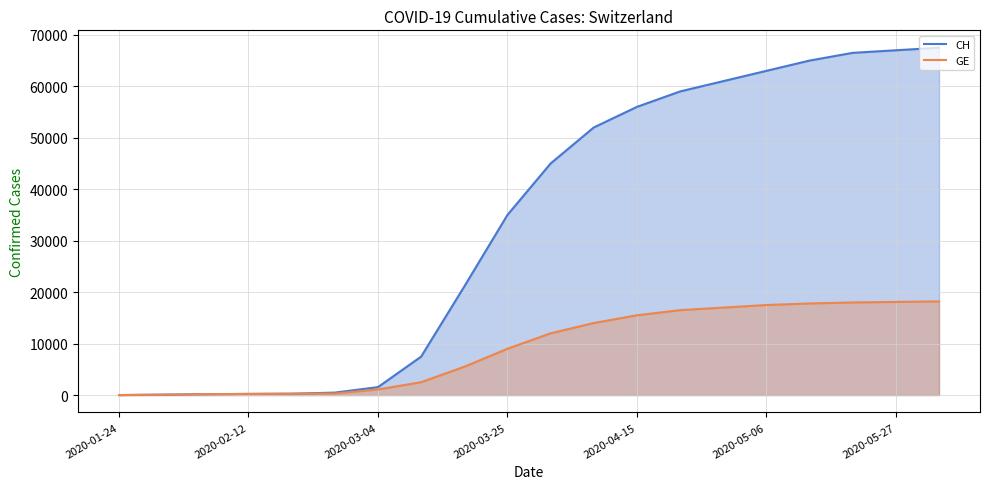

How many values in the CH series exceed 45000?

9